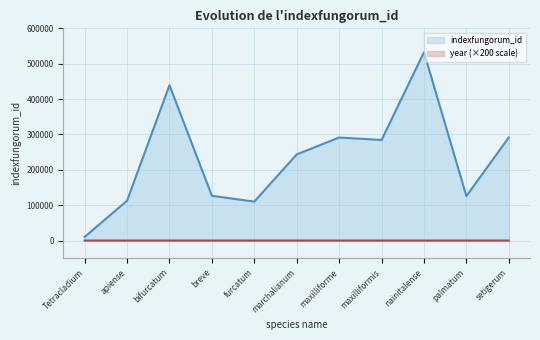

What are all the series names shown in the legend?

indexfungorum_id, year (×200 scale)